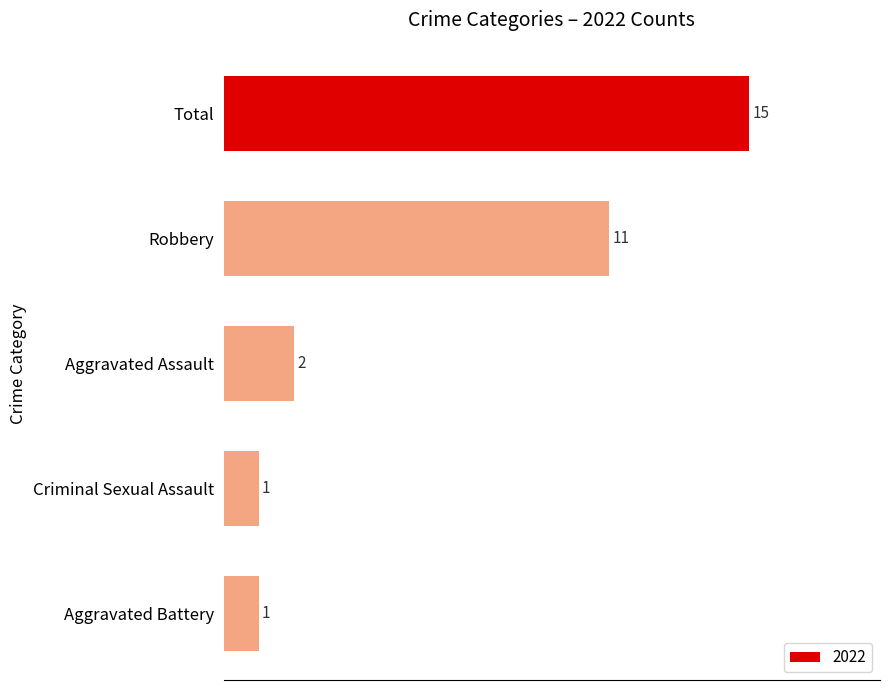

What is the maximum value shown in the chart?

15